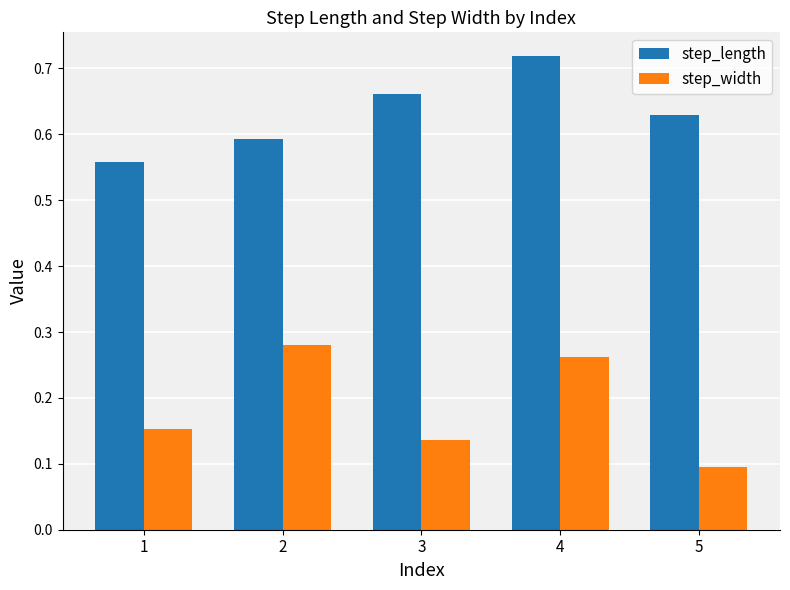

Between 1 and 2, which series saw the biggest shift?

step_width